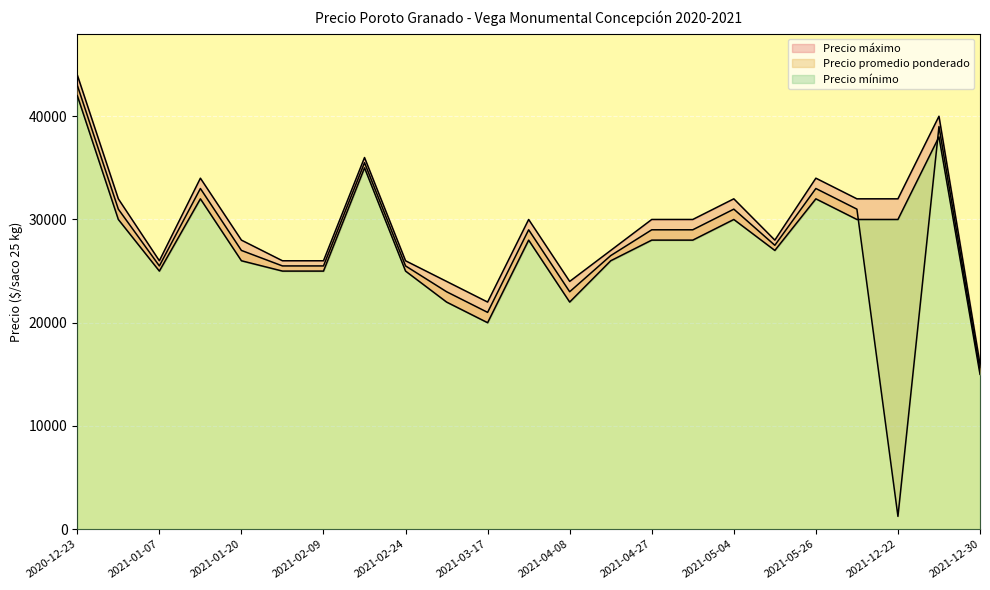

True or false: Precio maximo and Precio promedio ponderado intersect in this chart.

False